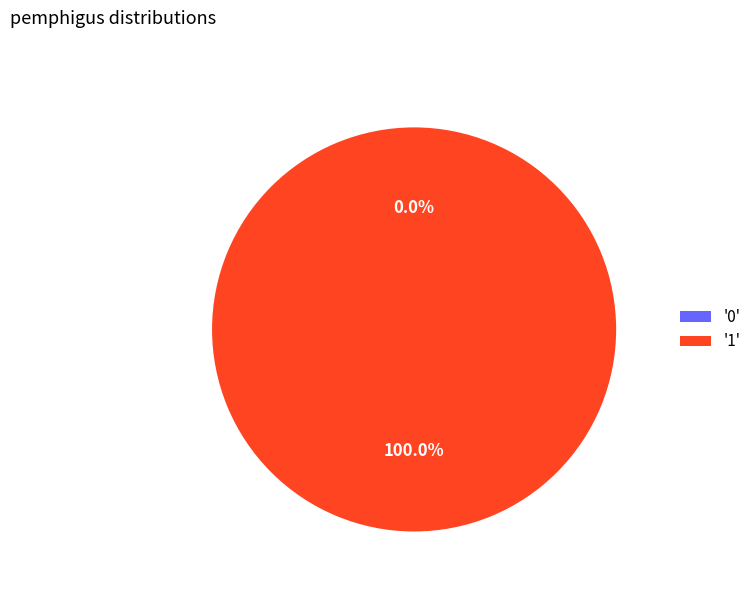

Count the number of slices in the pie.

2